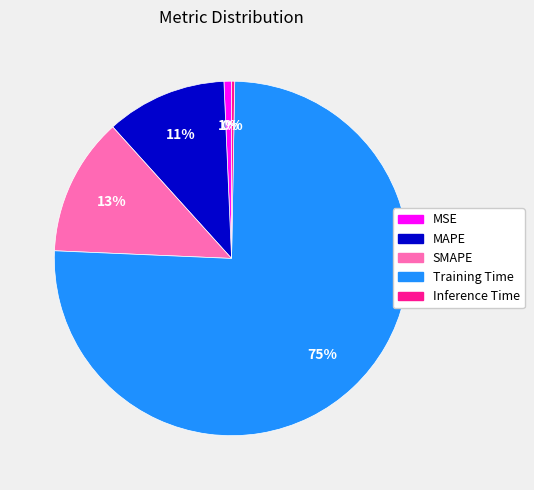

What is the ratio of the value at SMAPE to the value at Training Time?

0.2